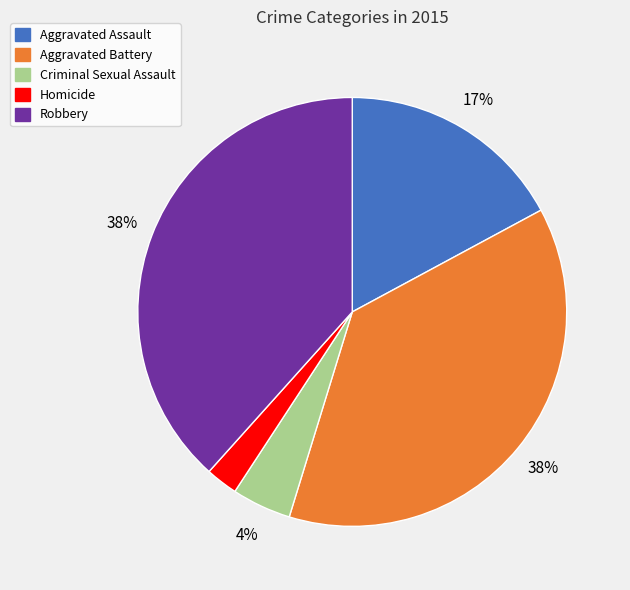

Is Criminal Sexual Assault the majority of the pie?

No